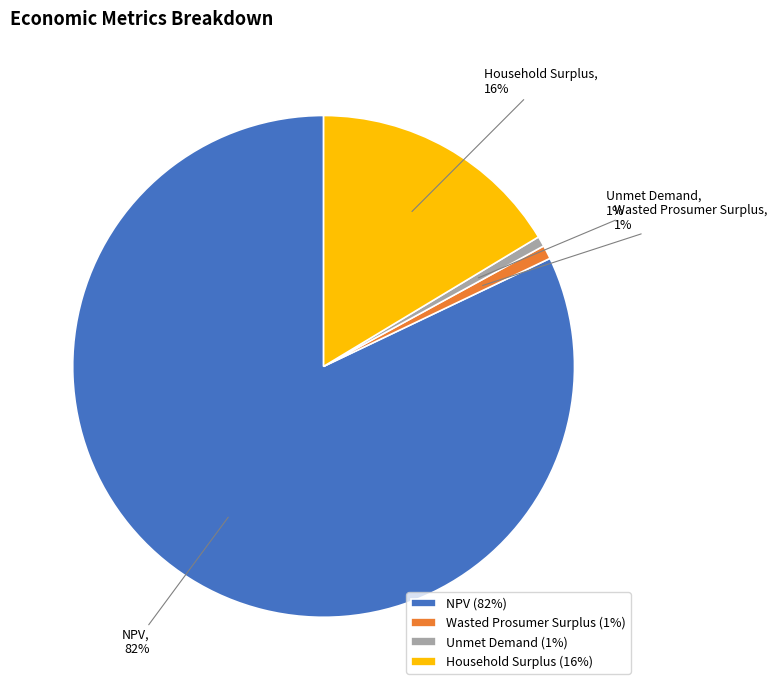

How many slices are in this pie chart?

4